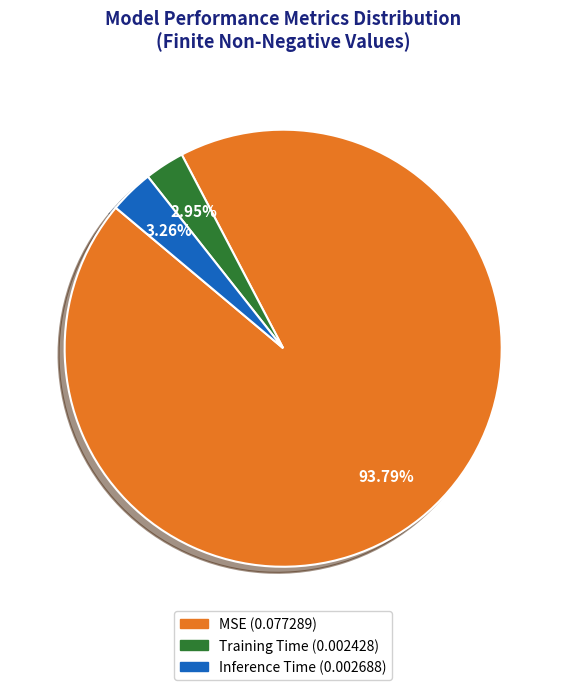

How many slices are in this pie chart?

3